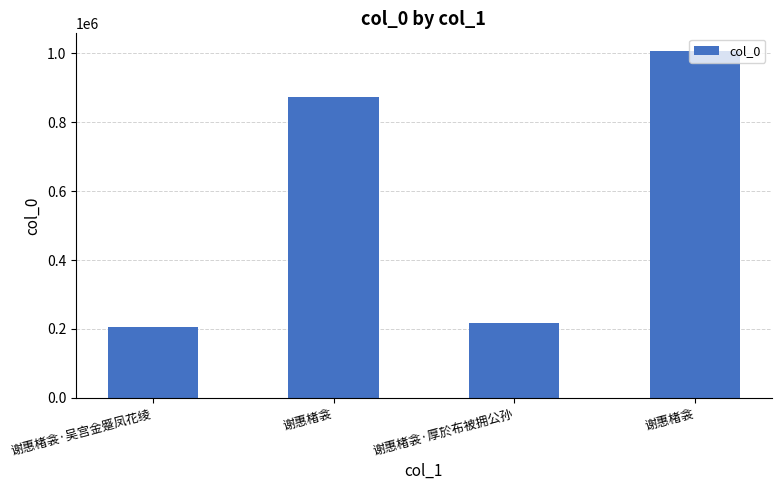

How many data points are less than 872438?

2